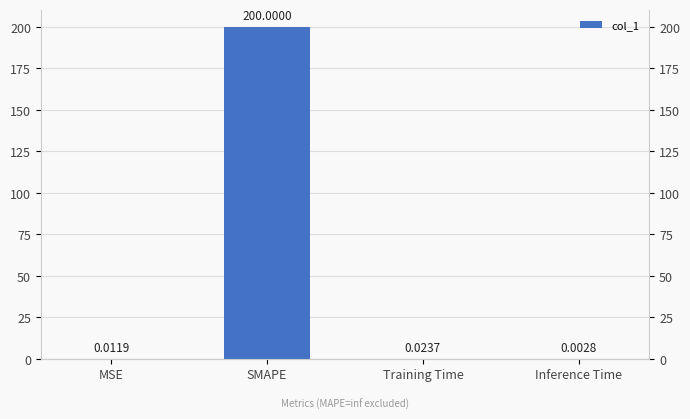

Rank the categories by value from highest to lowest.

SMAPE, Training Time, MSE, Inference Time